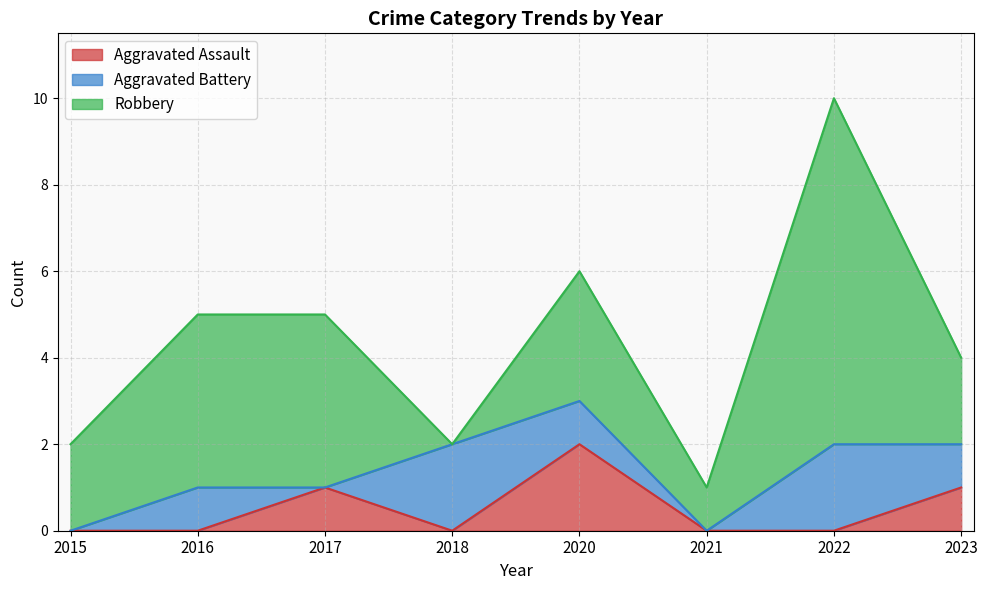

Which label corresponds to the largest value in the chart?

2022